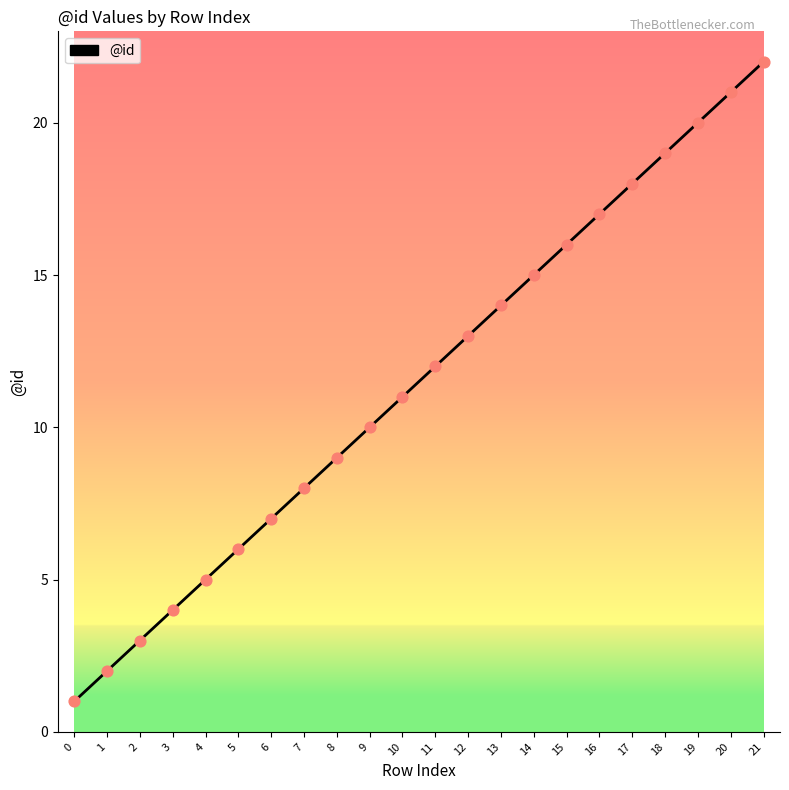

Which has a higher value, 11 or 18?

18